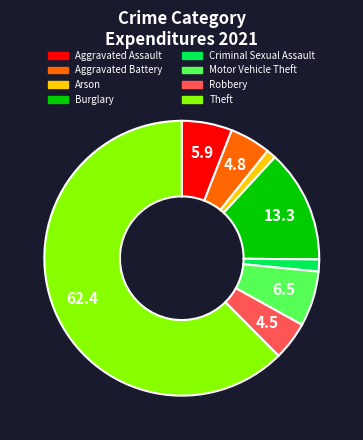

Which has a higher value, Theft or Robbery?

Theft